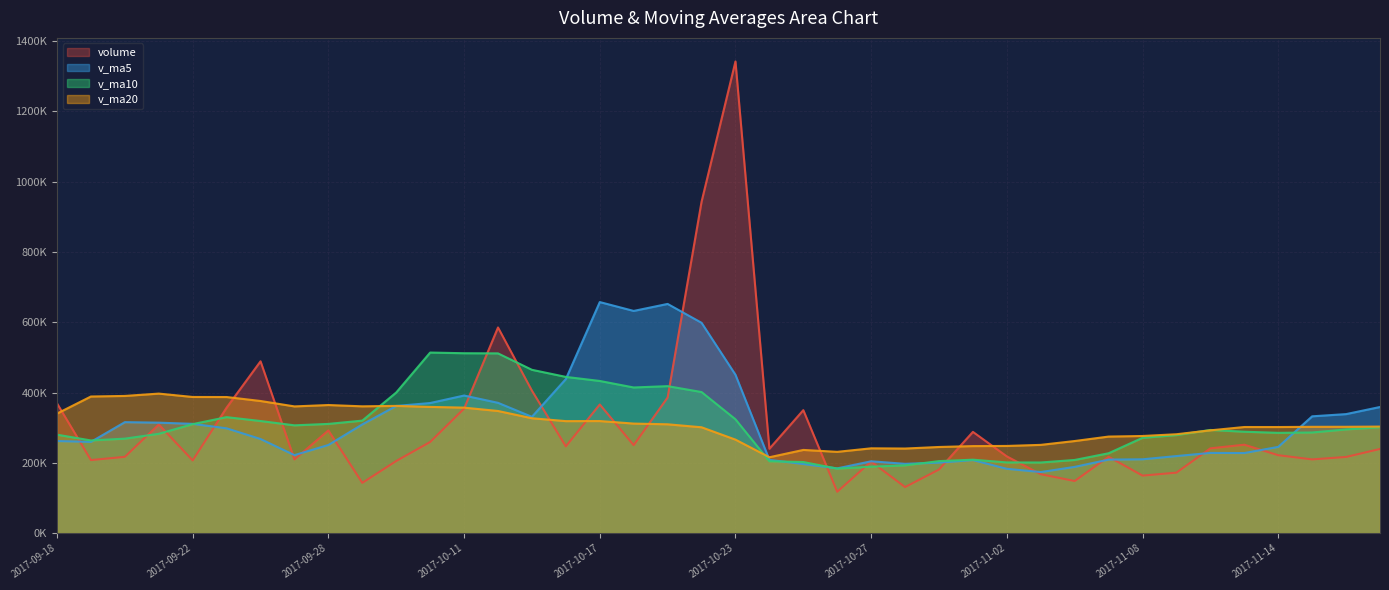

At how many categories does at least one series exceed 339148?

23